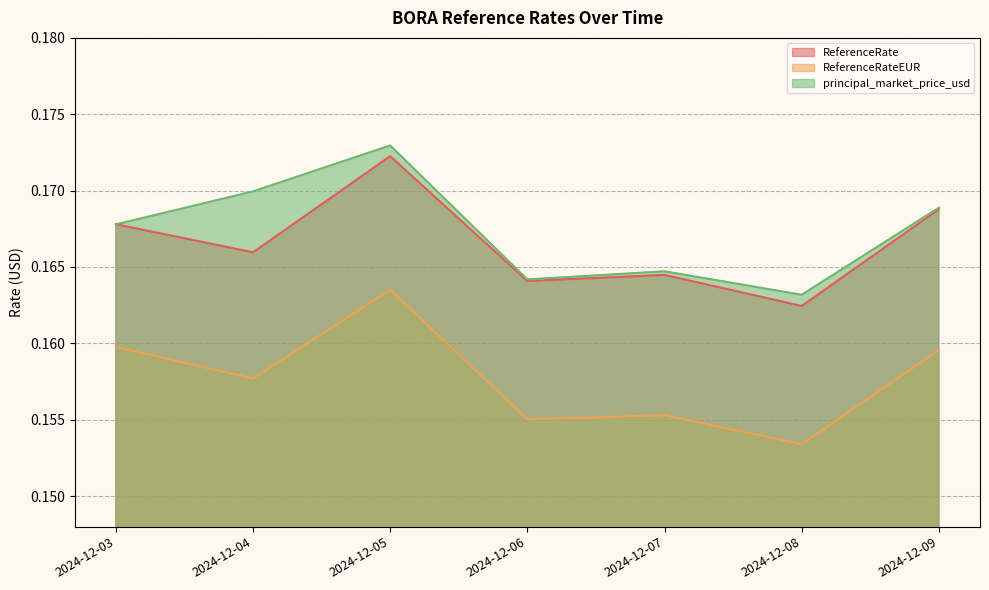

Reading left to right, extract all data points from this chart.

ReferenceRate: 0.2	0.2	0.2	0.2	0.2	0.2	0.2
ReferenceRateEUR: 0.2	0.2	0.2	0.2	0.2	0.2	0.2
principal_market_price_usd: 0.2	0.2	0.2	0.2	0.2	0.2	0.2